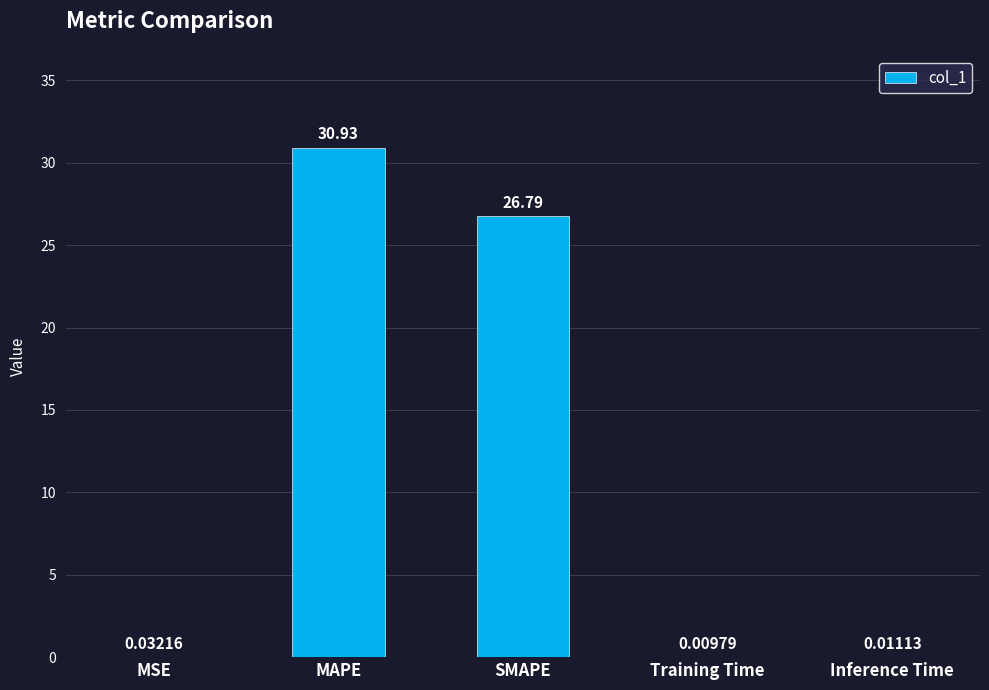

At which label is the value closest to 15?

SMAPE